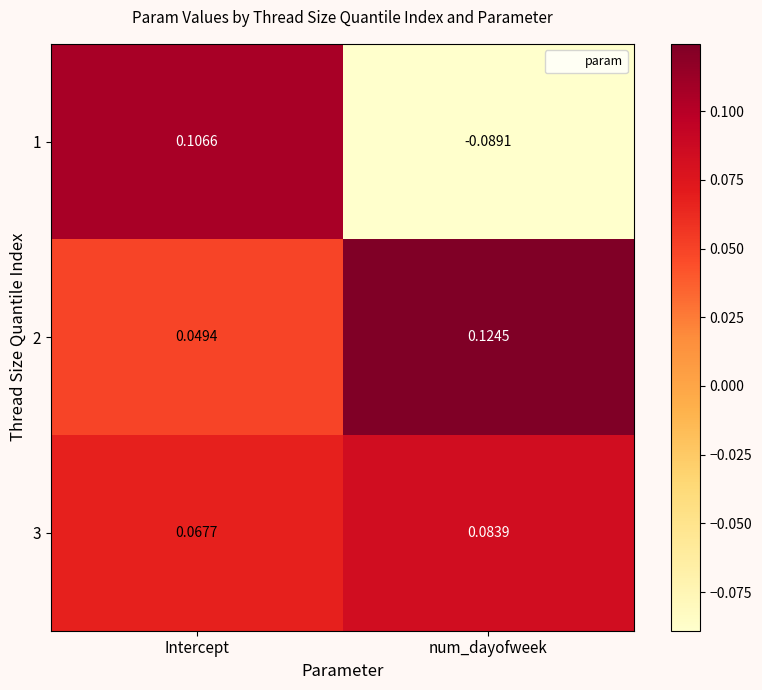

Is the value of 1 at Intercept greater than the value of 2 at Intercept?

Yes